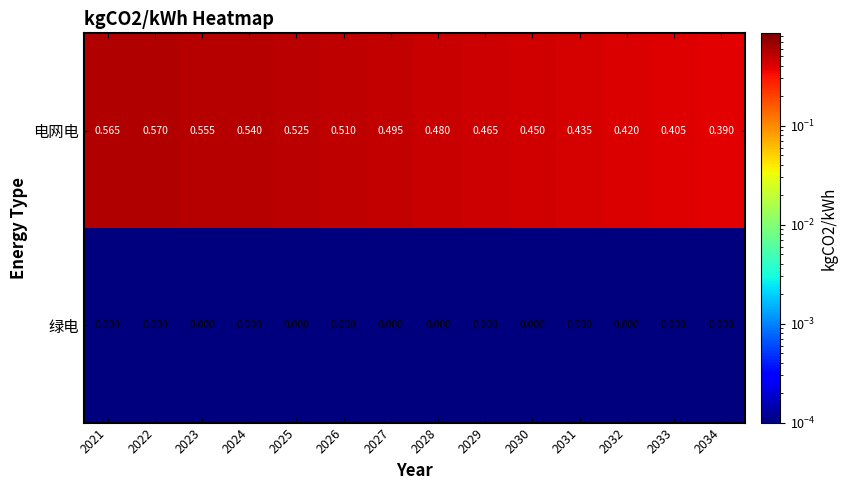

Which series has the largest total across all categories?

电网电